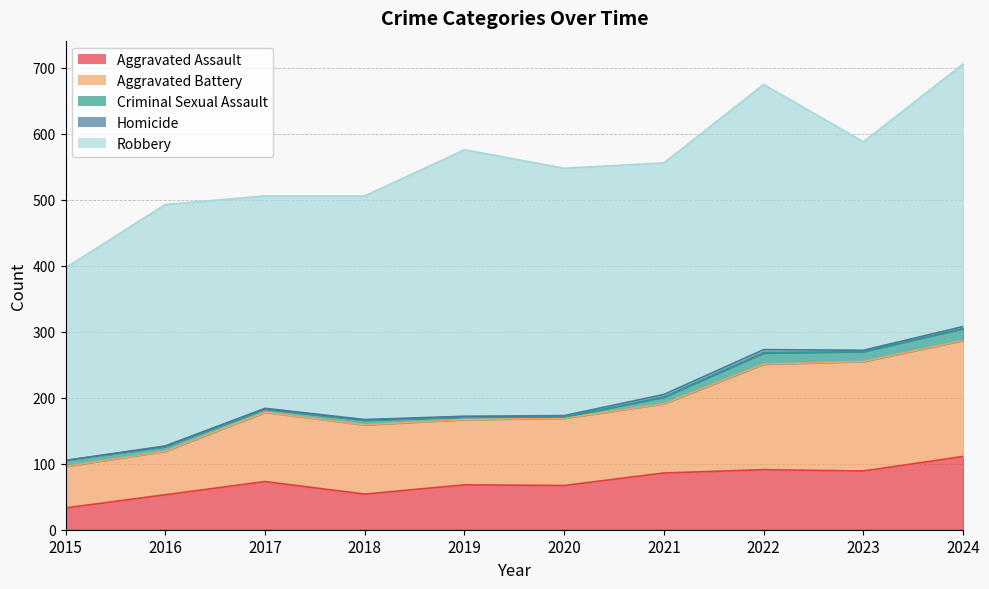

What is the difference between the highest and lowest values at 2020?

373